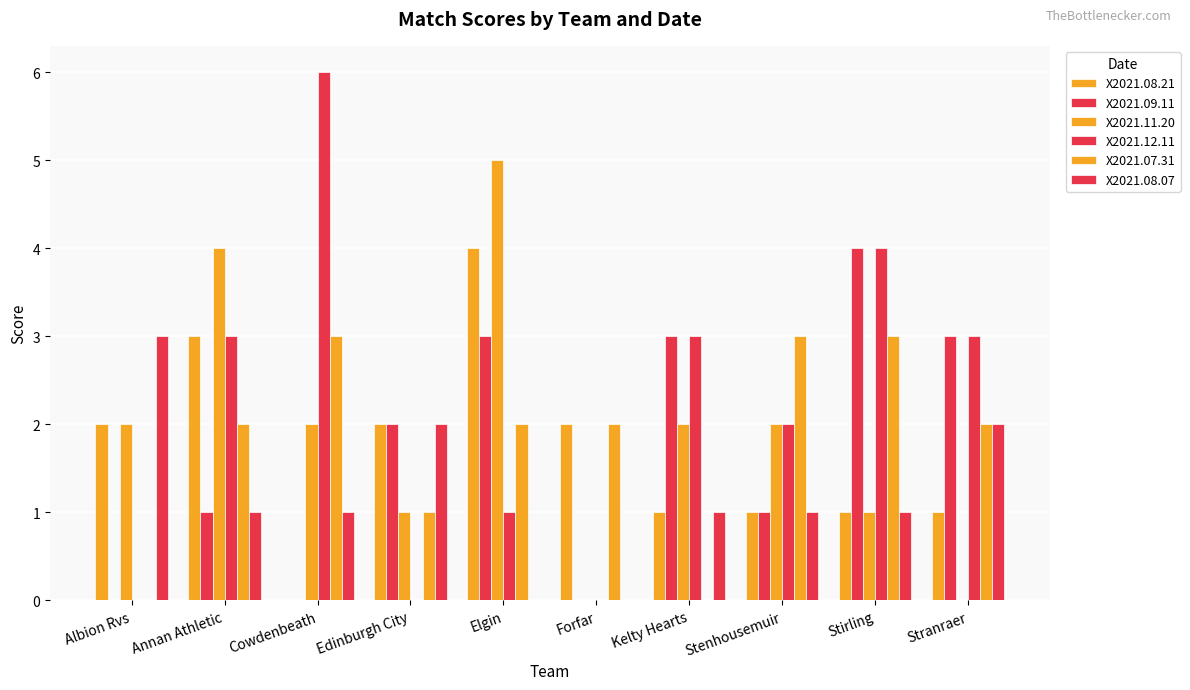

List the series in order of their peak value, lowest first.

X2021.07.31, X2021.08.07, X2021.08.21, X2021.09.11, X2021.11.20, X2021.12.11